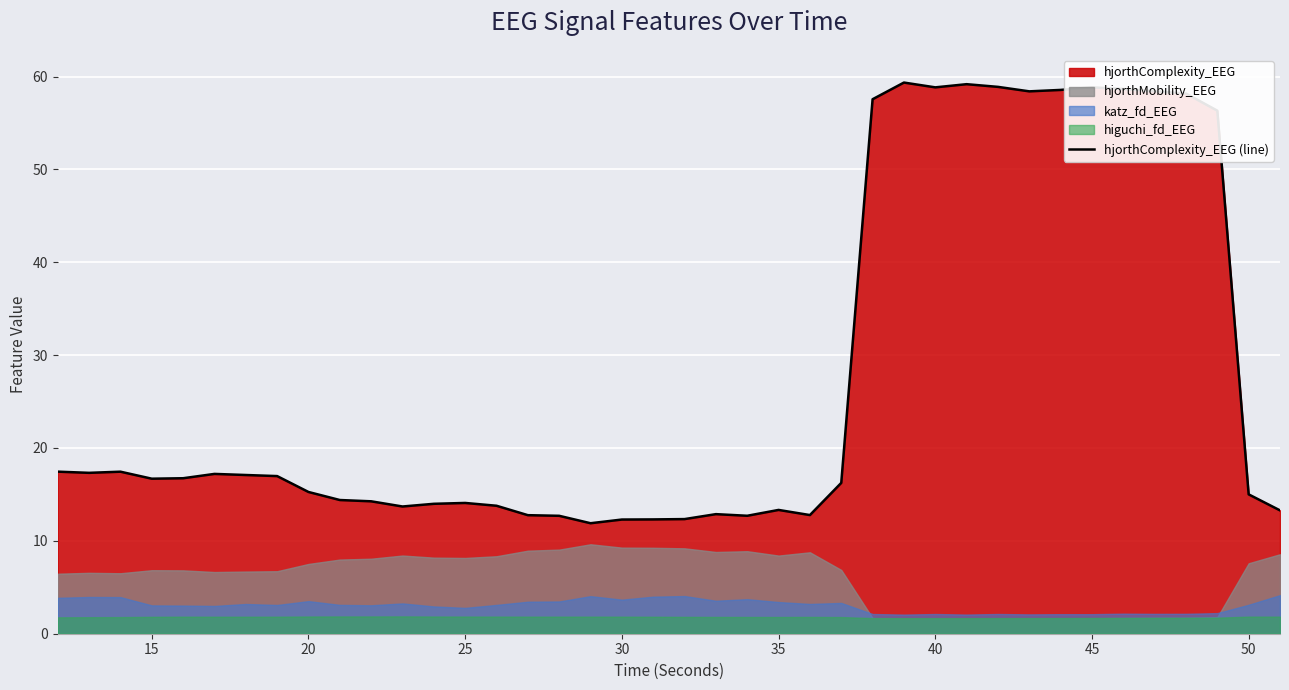

Reading right to left, extract all data points from this chart.

13.3	15.0	56.3	58.2	58.4	58.7	58.8	58.6	58.4	58.9	59.2	58.8	59.3	57.6	16.2	12.8	13.3	12.7	12.9	12.3	12.3	12.3	11.9	12.7	12.8	13.8	14.1	14.0	13.7	14.3	14.4	15.3	17.0	17.1	17.2	16.7	16.7	17.4	17.3	17.5